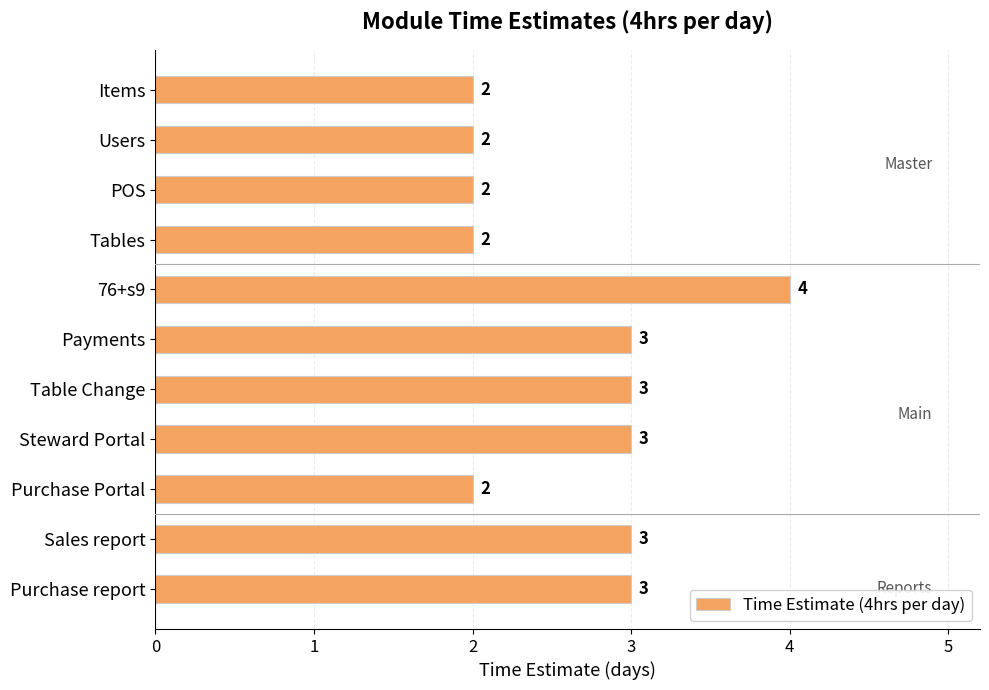

What is the approximate value at Payments?

3